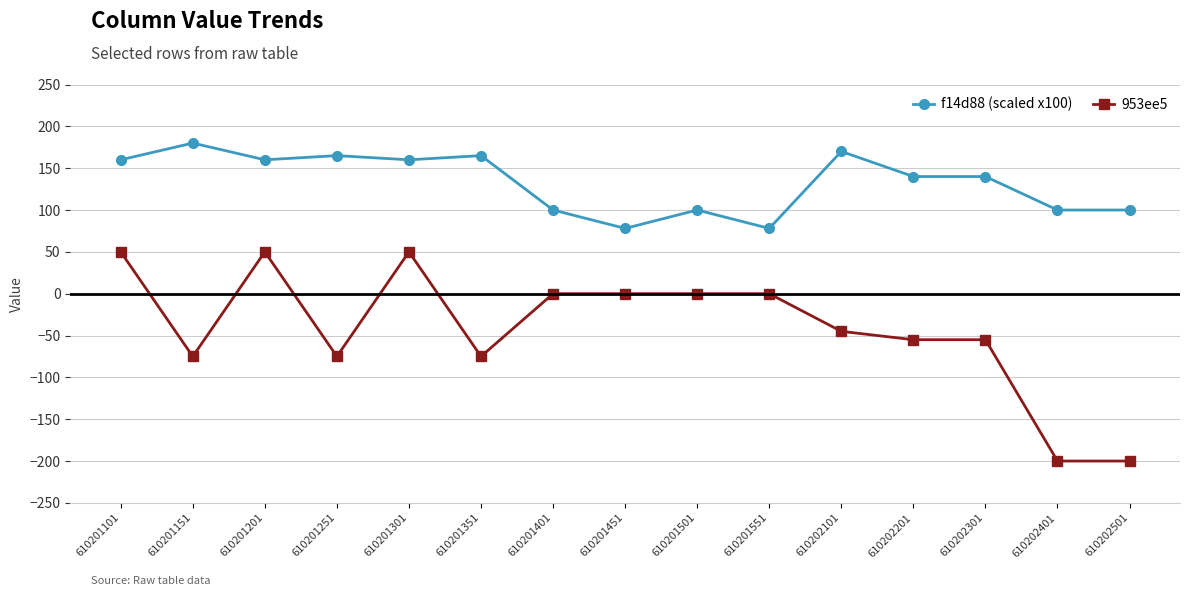

How many data points in 953ee5 are less than -45?

7